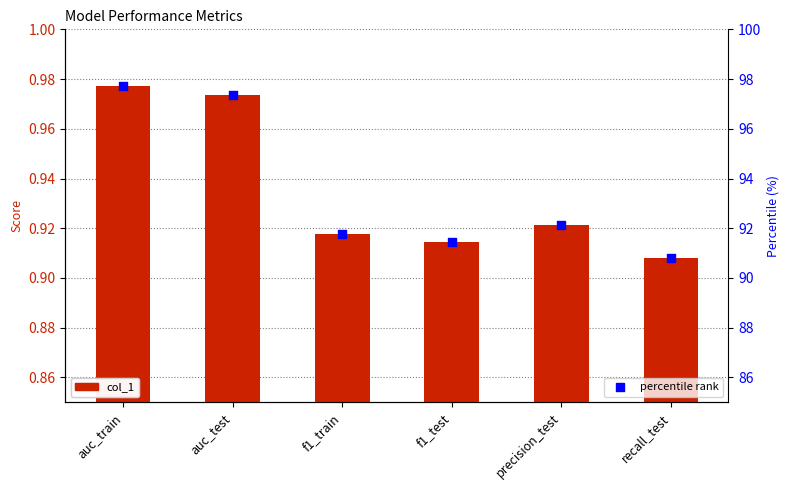

Is the value of col_1 at auc_train greater than the value of percentile rank at auc_train?

No